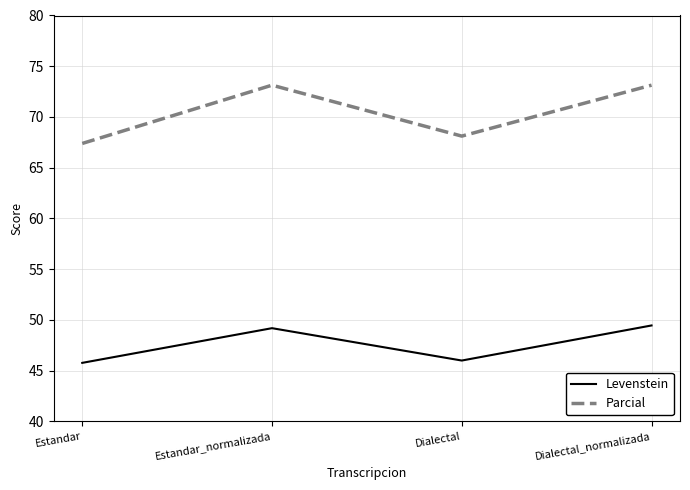

Reading left to right, transcribe all the data shown in this chart.

Levenstein: Estandar=45.8	Estandar_normalizada=49.2	Dialectal=46.0	Dialectal_normalizada=49.5
Parcial: Estandar=67.4	Estandar_normalizada=73.1	Dialectal=68.1	Dialectal_normalizada=73.1